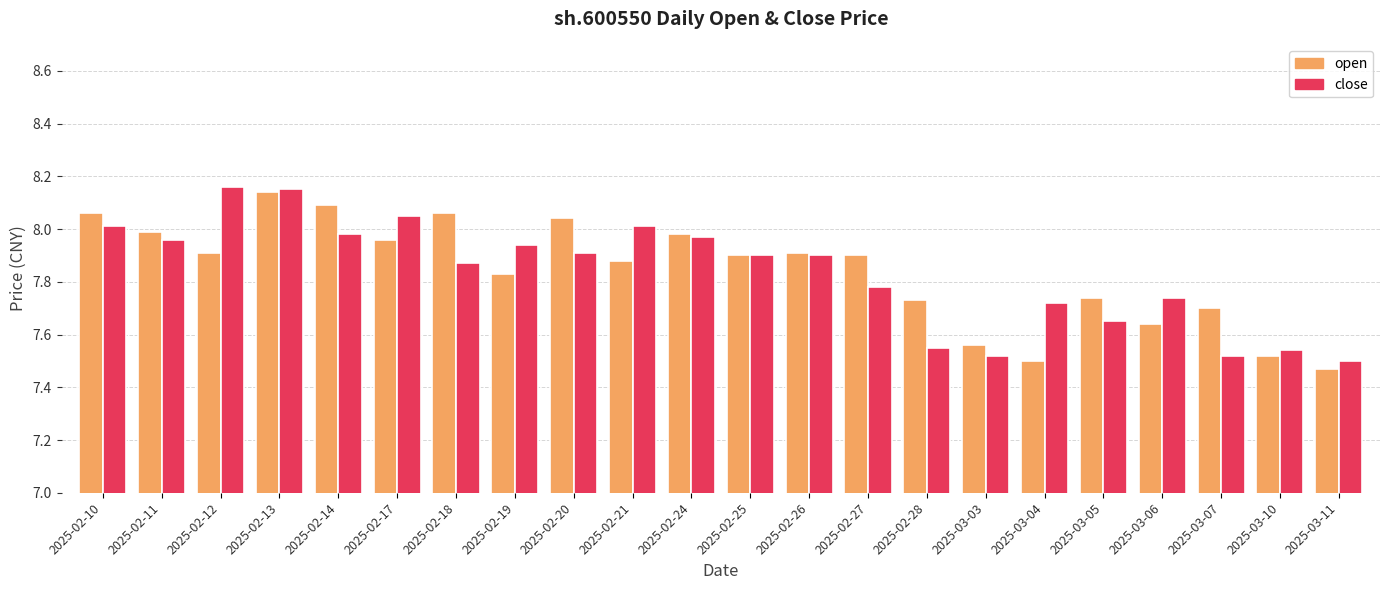

What is the label of the 7th bar from the right?

2025-03-03